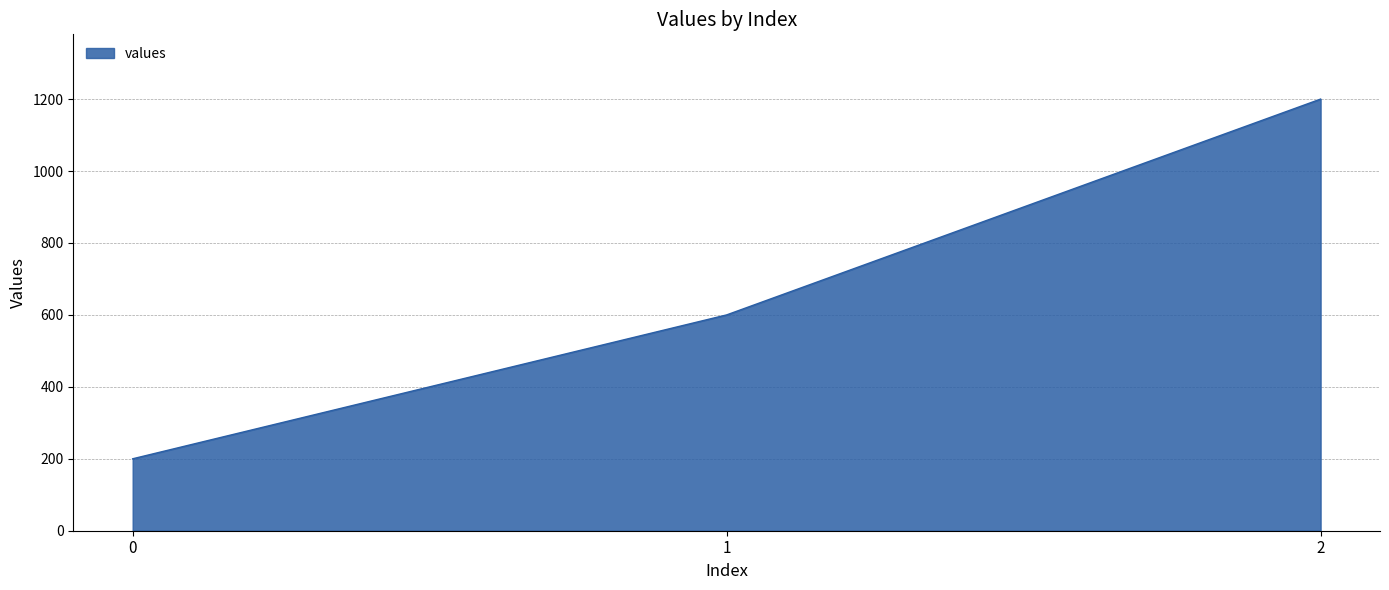

The value at 1 is 881. True or false?

False